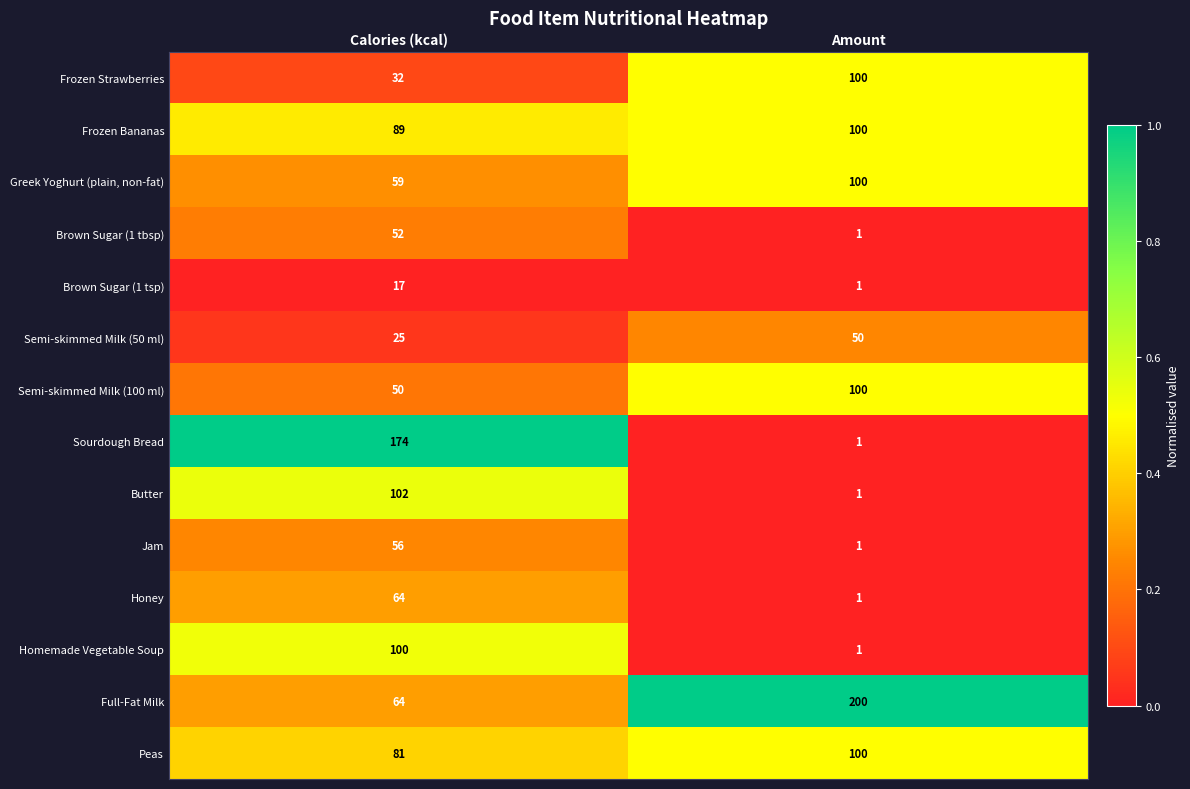

What is the total value across all series at Amount?

757